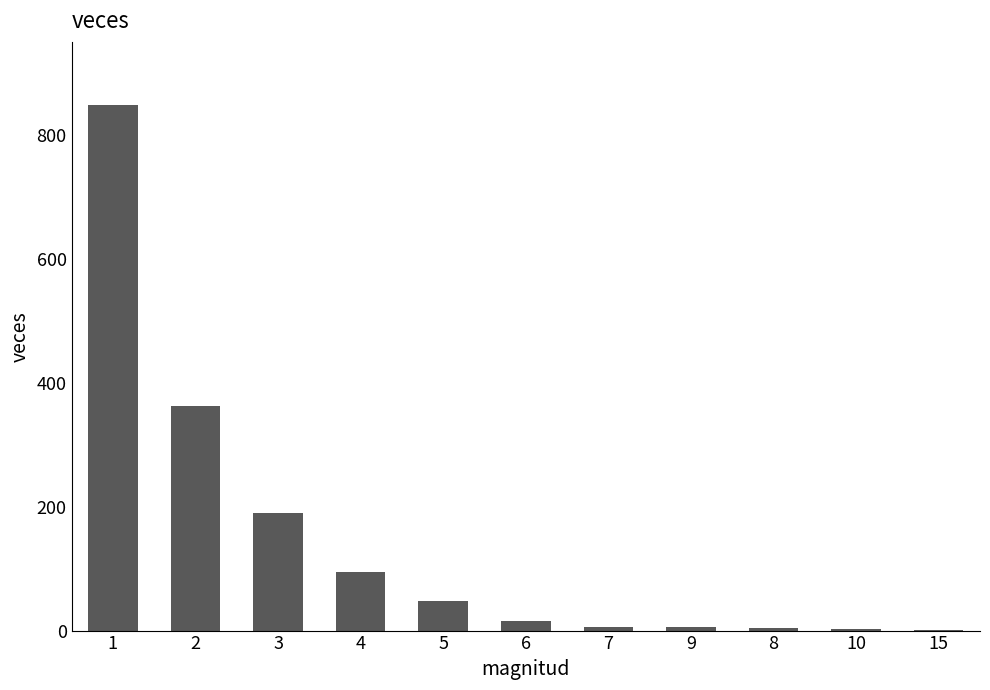

How many data points does each series have?

11